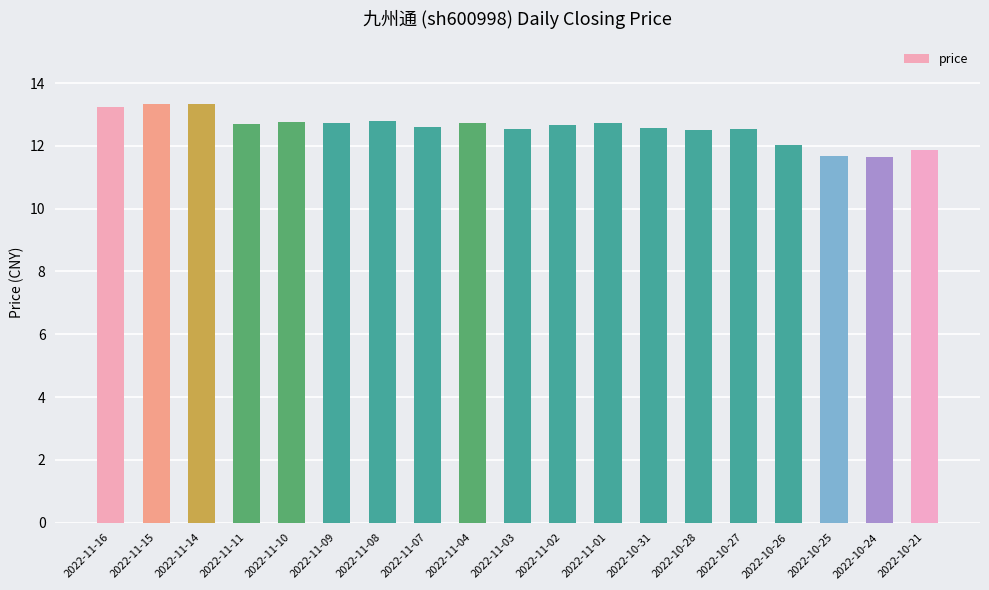

What is the smallest value displayed?

11.7